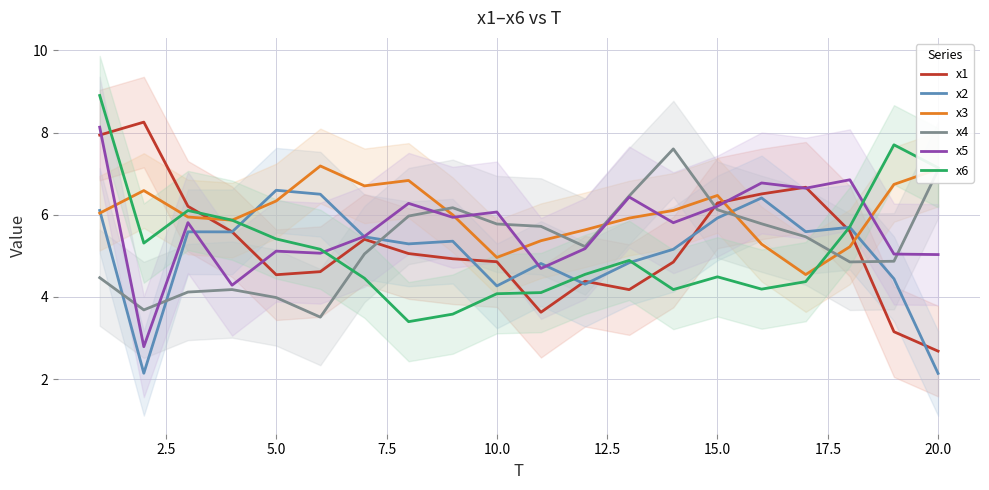

Does the chart have visible grid lines?

Yes